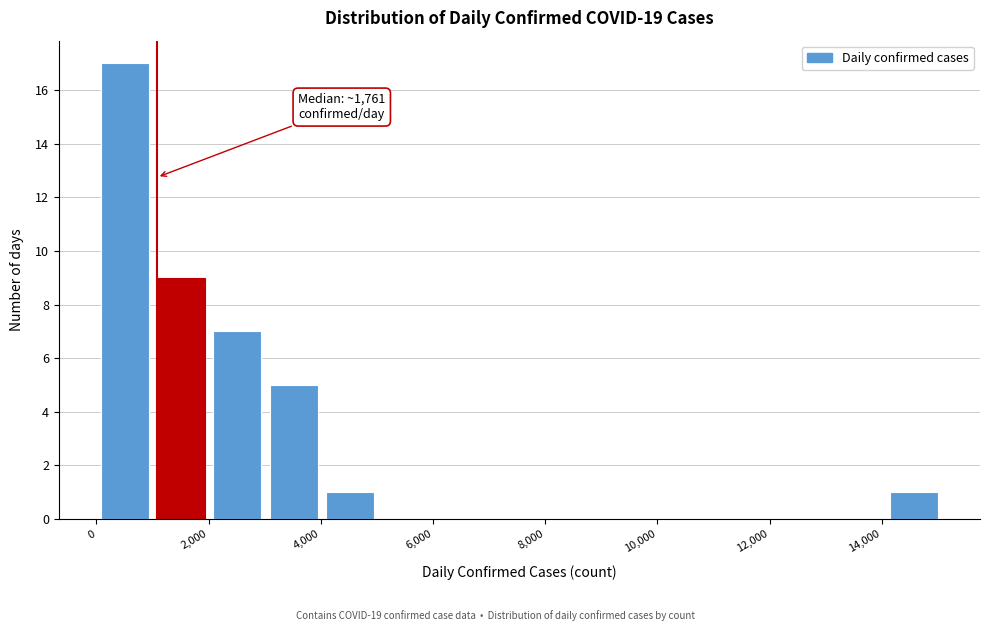

Over which range of the x-axis is the bar tallest?

0 to 1000